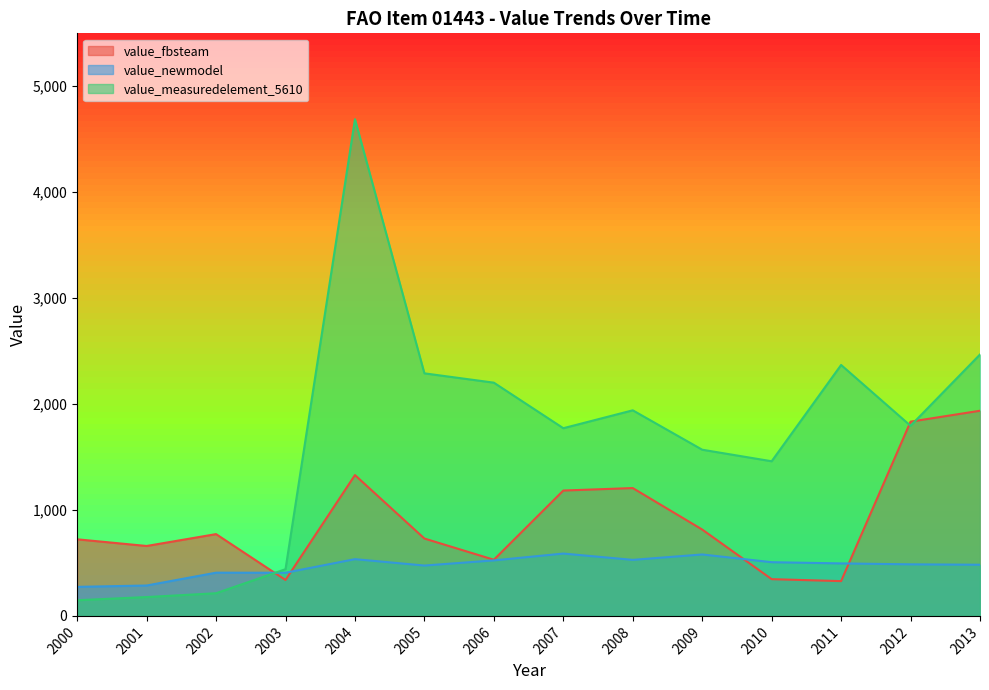

Rank the categories by value_fbsteam value from highest to lowest.

2013, 2012, 2004, 2008, 2007, 2009, 2002, 2005, 2000, 2001, 2006, 2010, 2003, 2011